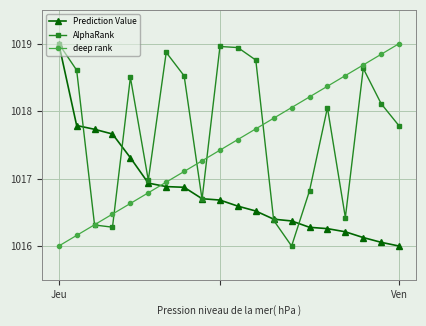

True or false: AlphaRank has more than 0 points higher than both neighbors.

True